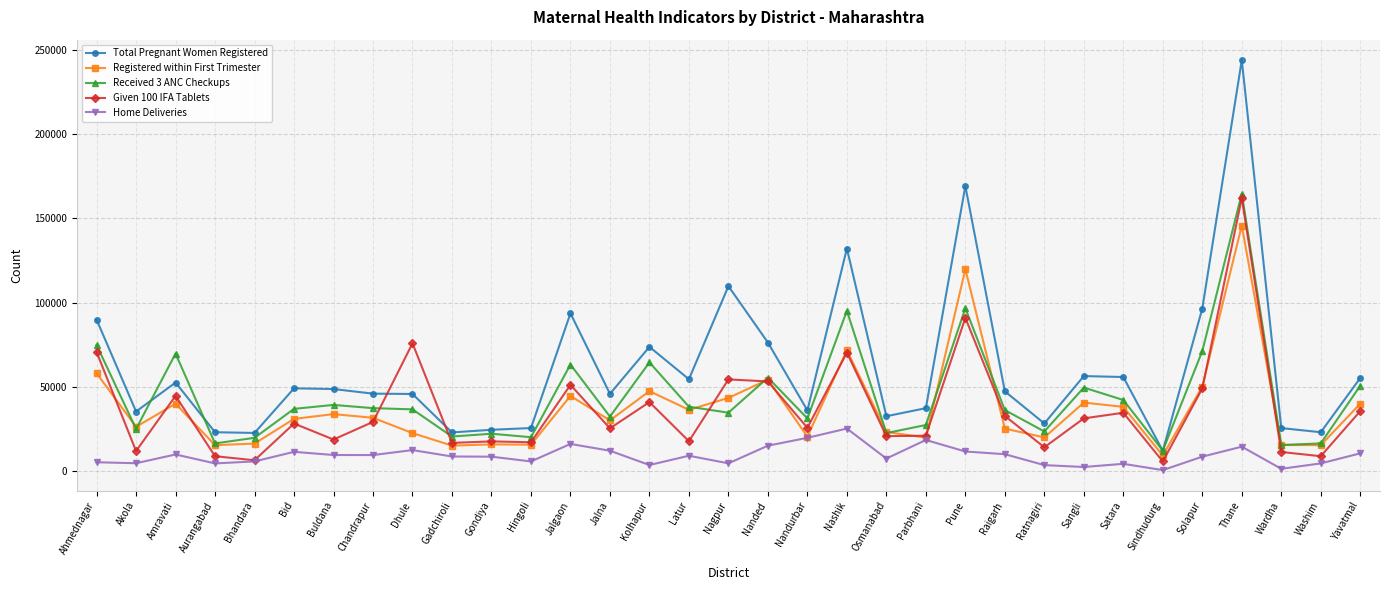

What are all the series names shown in the legend?

Total Pregnant Women Registered, Registered within First Trimester, Received 3 ANC Checkups, Given 100 IFA Tablets, Home Deliveries